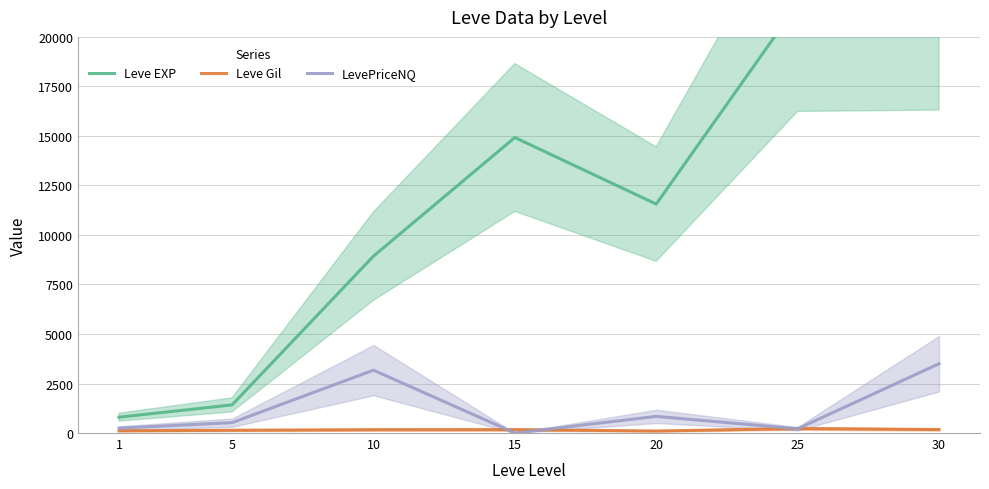

True or false: LevePriceNQ has a value of 156.8 at 1.

False